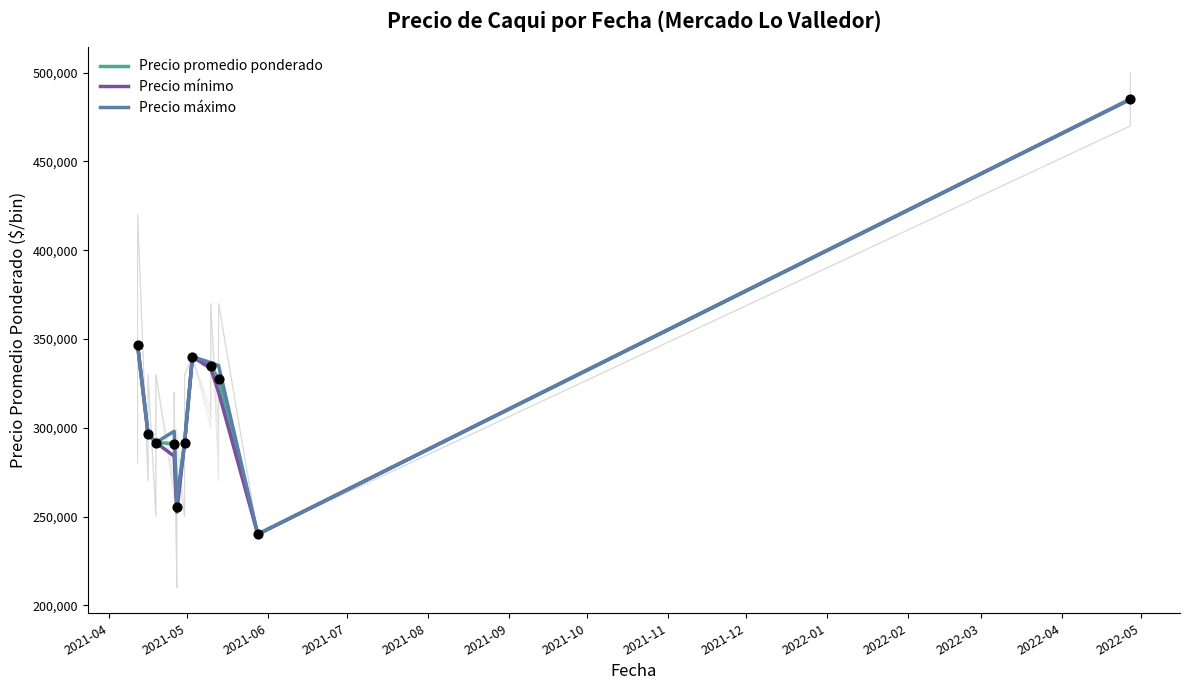

Which series reaches the maximum Y coordinate?

Precio promedio ponderado